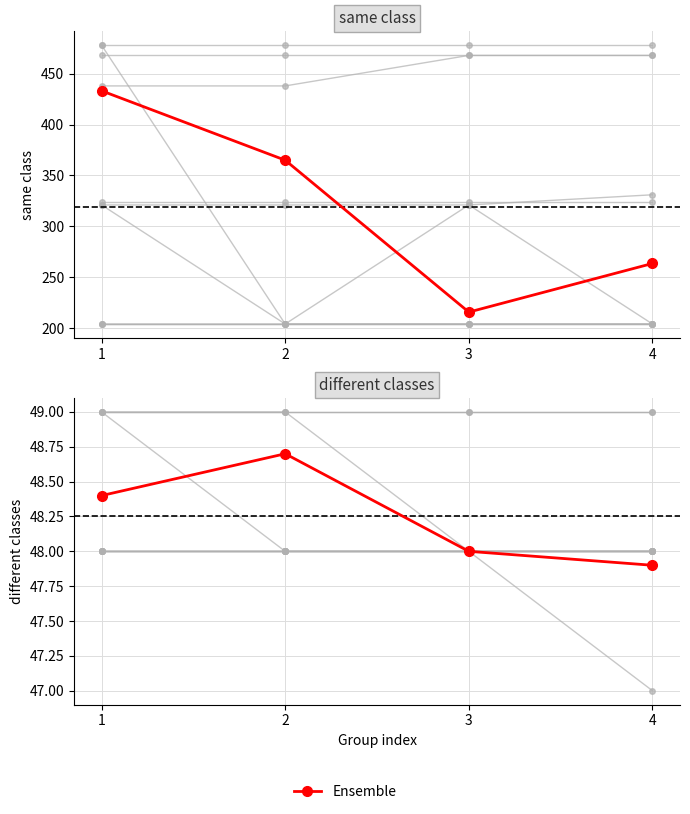

Which category has the highest value across all series?

1